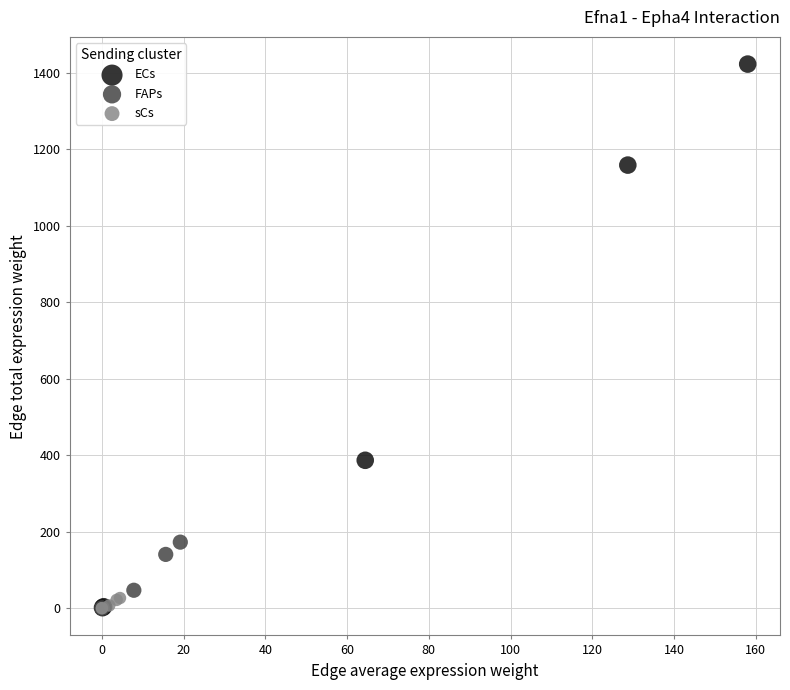

Which series has the widest spread of Y values?

ECs